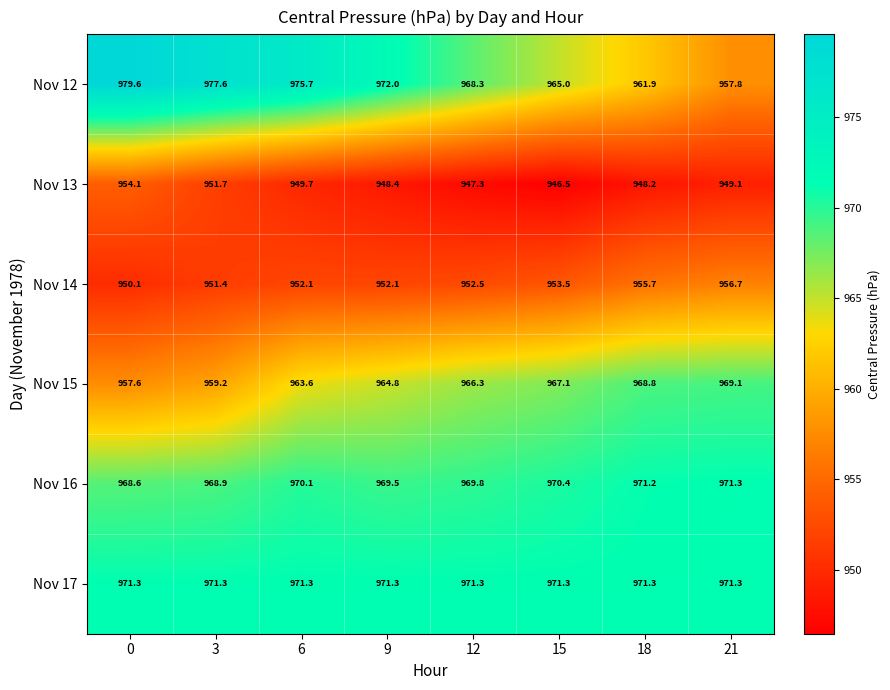

What is the total value across all series at 9?

5778.1